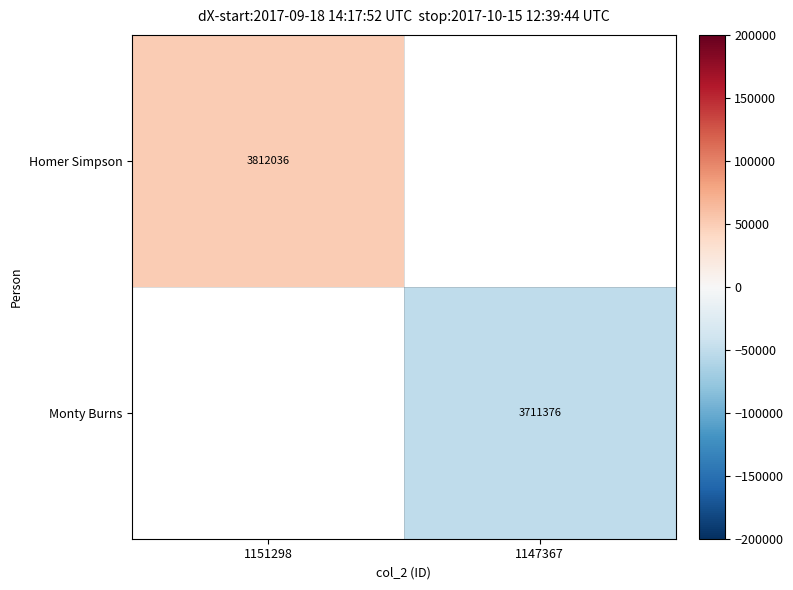

What is the greatest value displayed?

50330.0